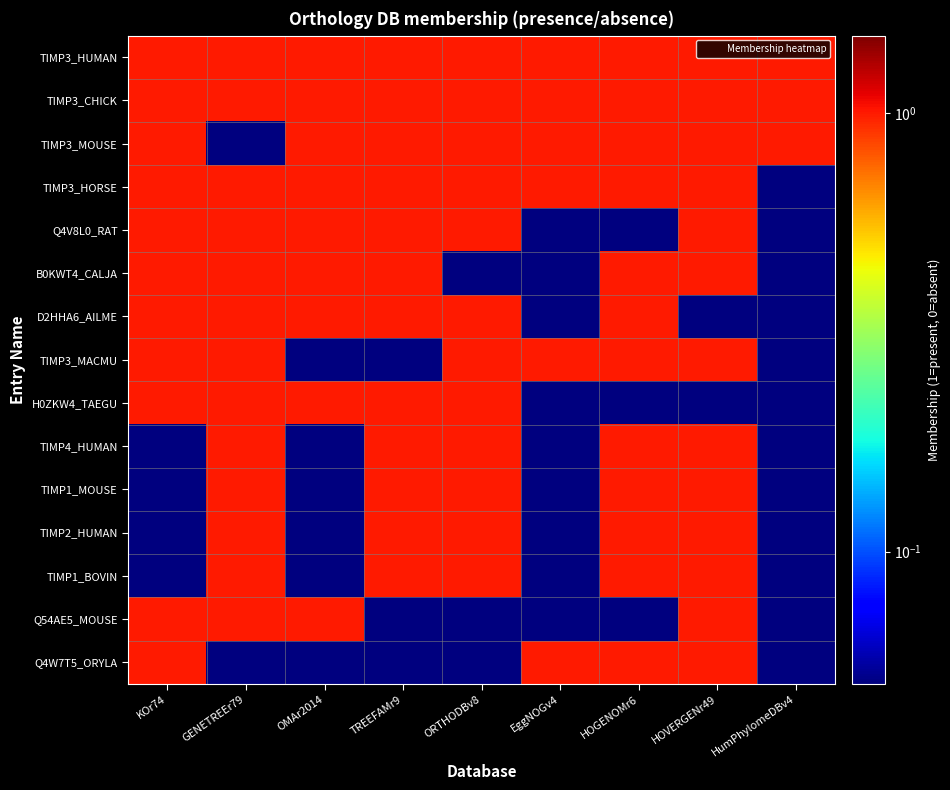

Between TREEFAMr9 and OMAr2014, which is larger?

TREEFAMr9